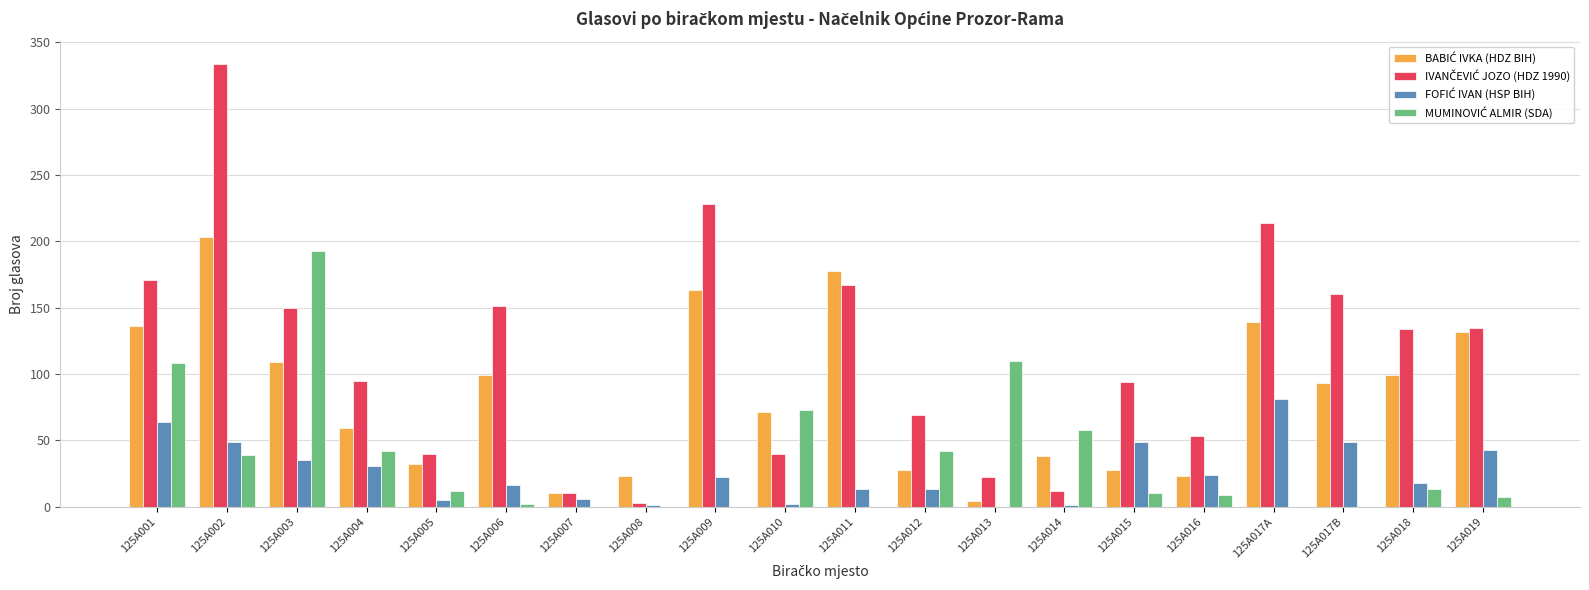

What is the maximum value shown in the chart?

334